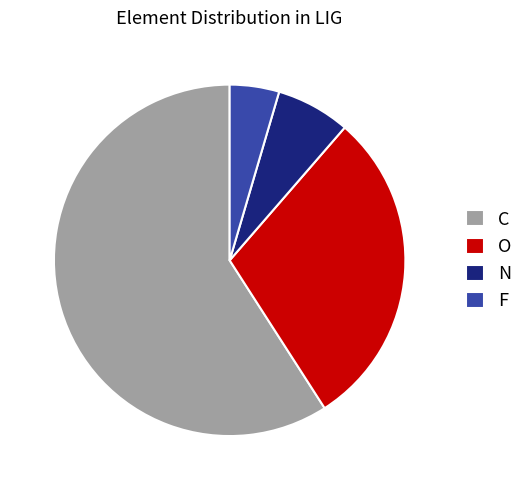

How many slices are in this pie chart?

4